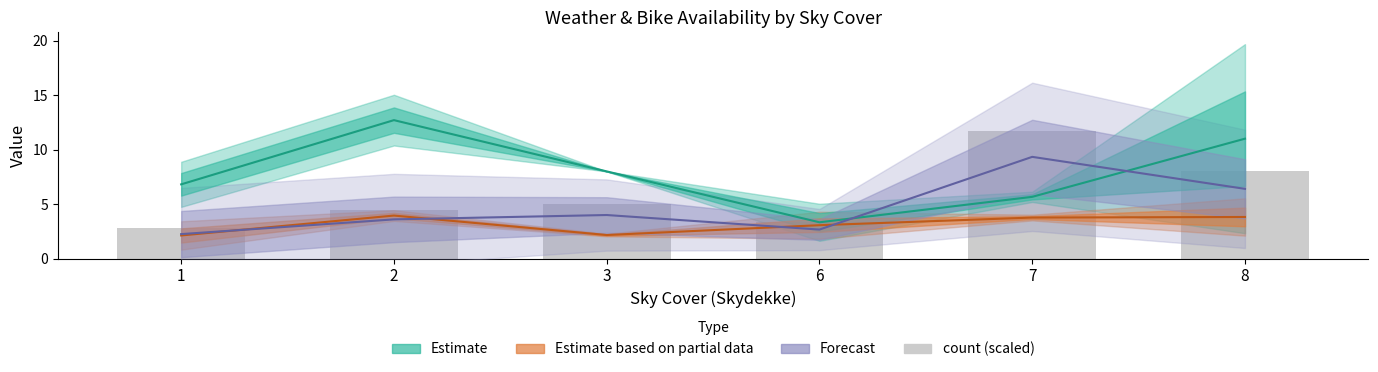

Where does the data first go above 5?

7